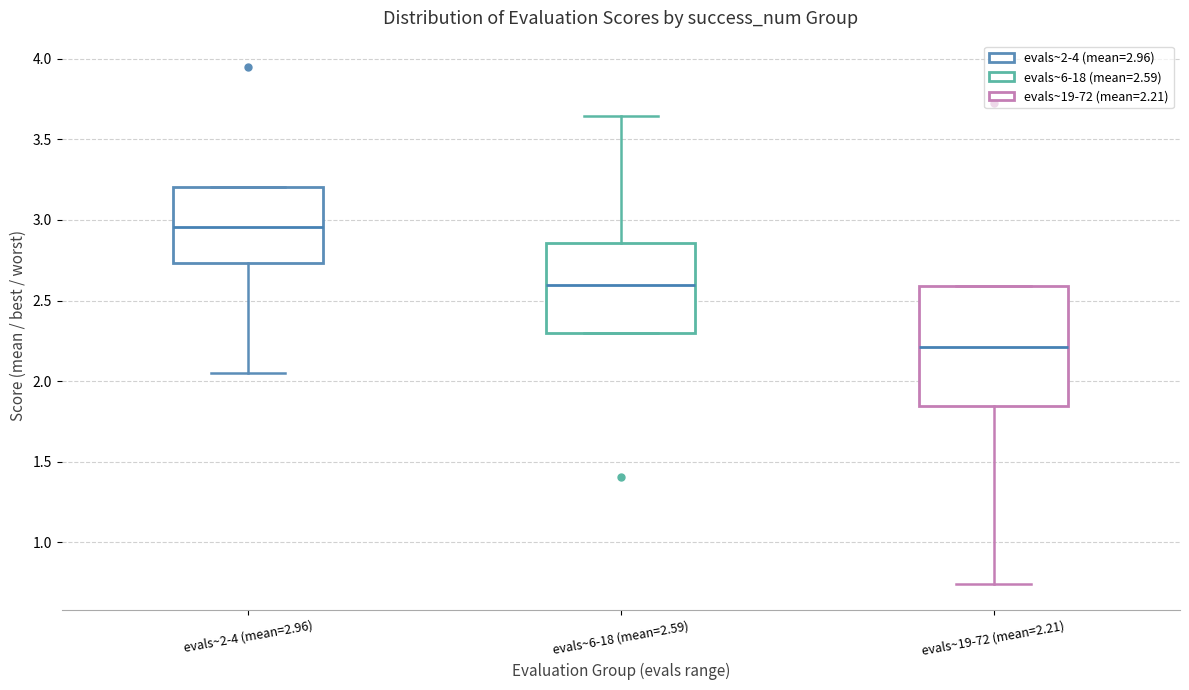

Reading left to right, read every box against the y-axis: the position of its median line, the range the box covers, and the ends of its whiskers. The values are not printed on the chart, so give them approximately, as read against the axis.

evals~2-4 (mean=2.96): median 2.95, box 2.75 to 3.20, whiskers 2.05 to 3.20
evals~6-18 (mean=2.59): median 2.60, box 2.30 to 2.85, whiskers 2.30 to 3.65
evals~19-72 (mean=2.21): median 2.20, box 1.85 to 2.60, whiskers 0.75 to 2.60